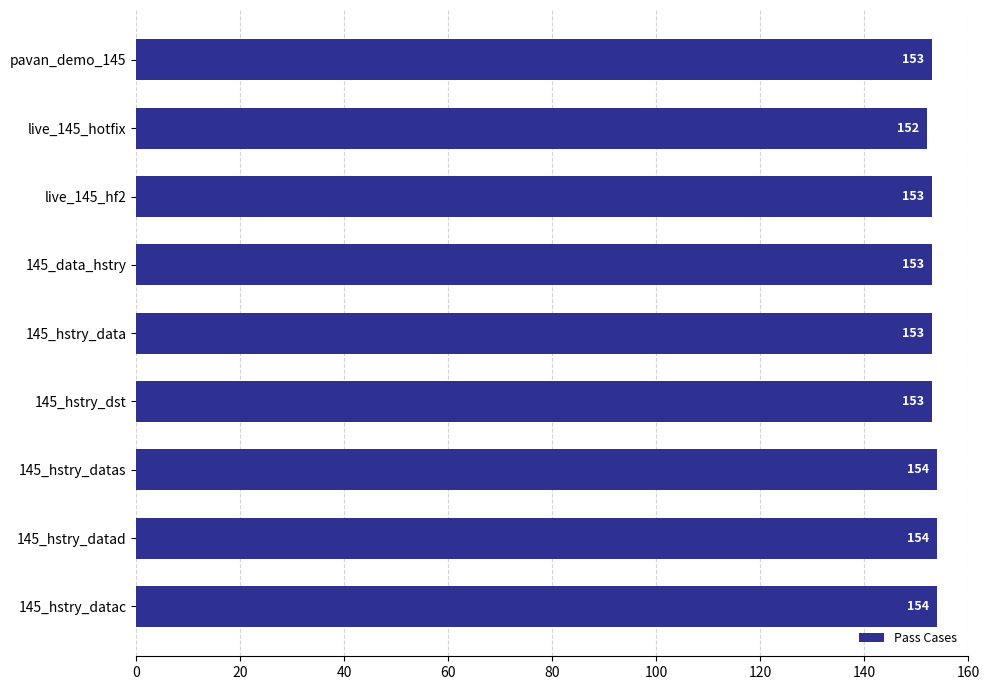

Which has a higher value, 145_hstry_datas or live_145_hf2?

145_hstry_datas